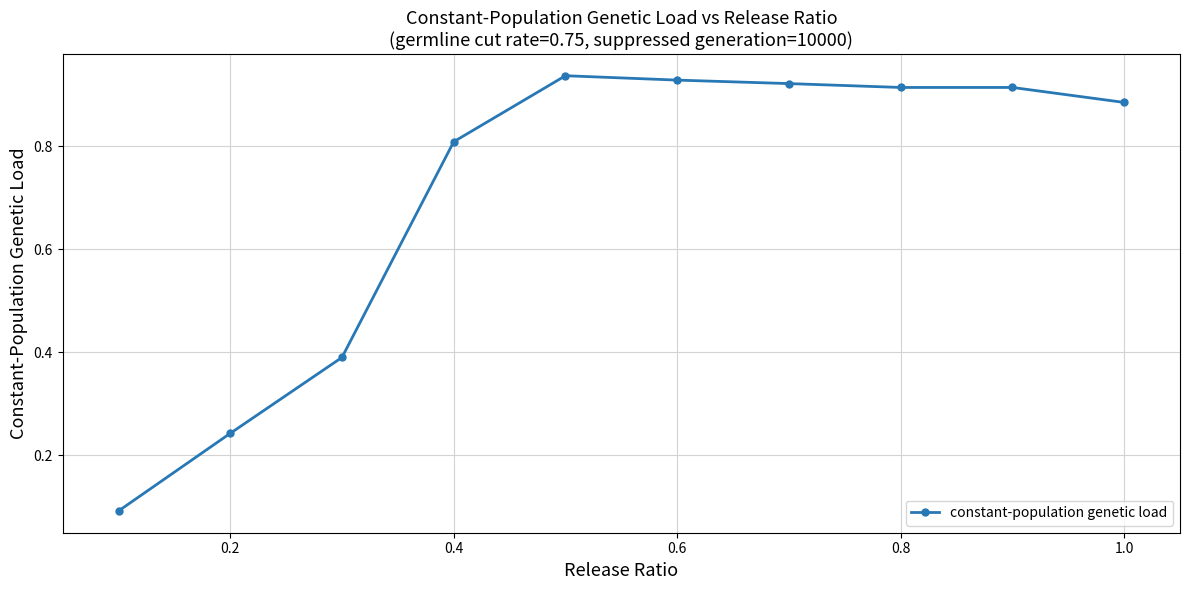

What is the average value?

0.7